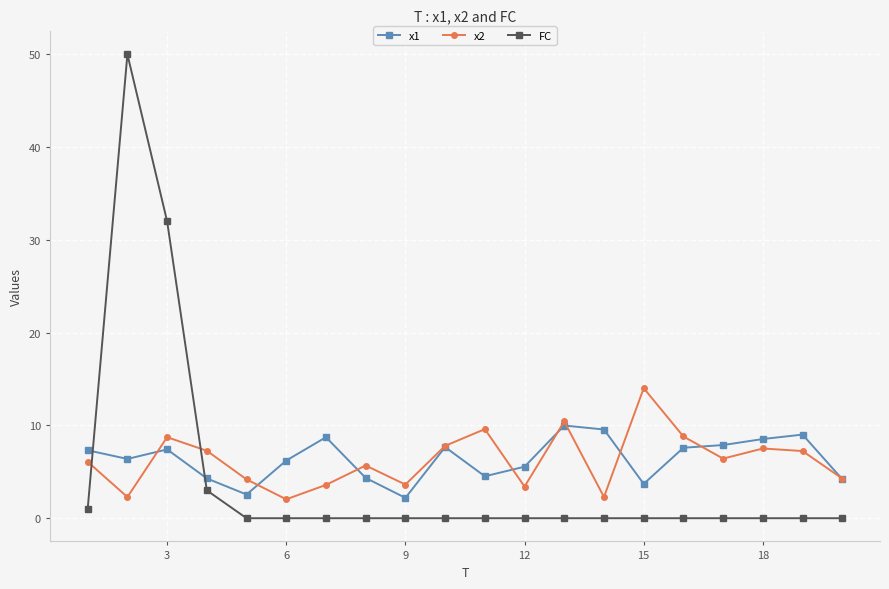

After their last crossing, which series has the higher values: x1 or FC?

x1